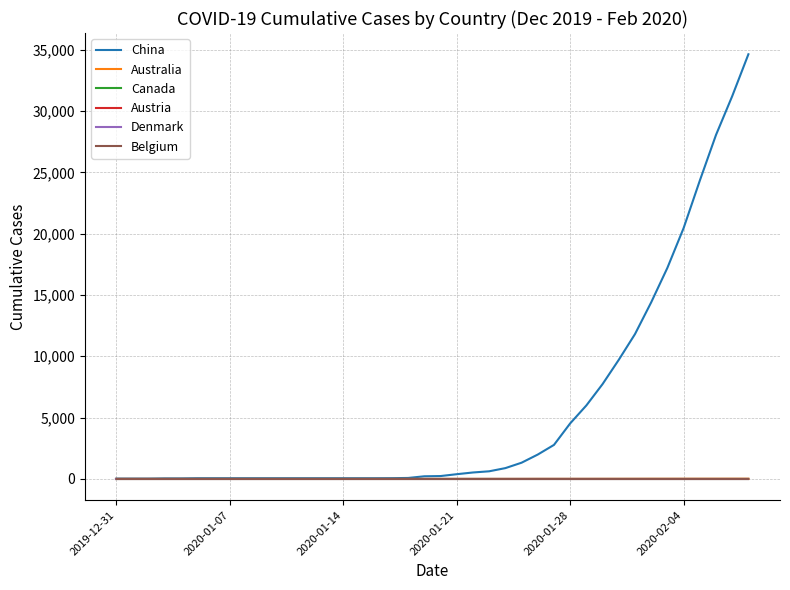

Does the chart display data point markers on the line(s)?

No